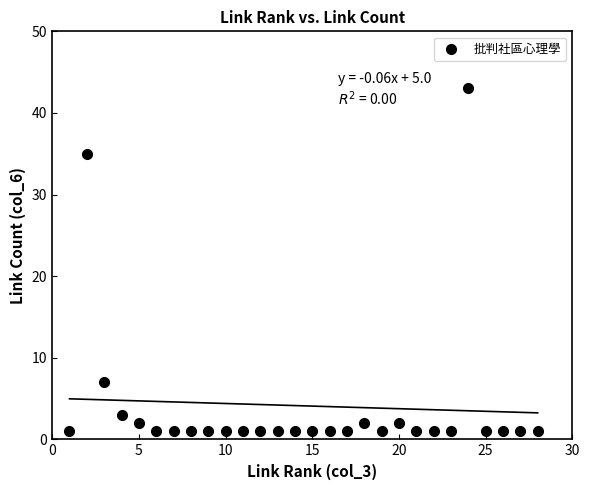

What is the range of X values (max minus min)?

27